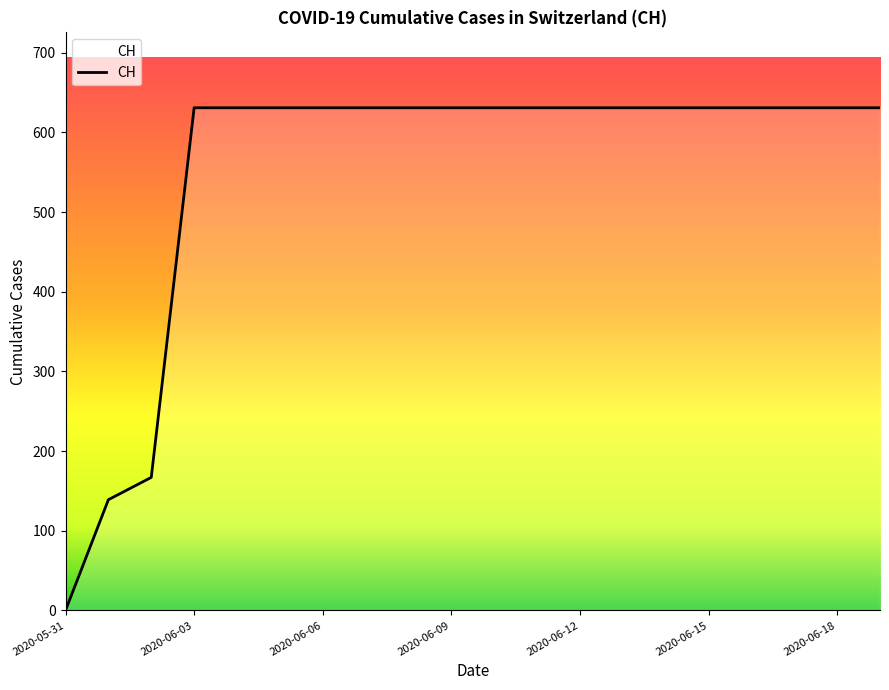

Reading right to left, list all the values displayed in this chart.

631	631	631	631	631	631	631	631	631	631	631	631	631	631	631	631	631	167	139	0